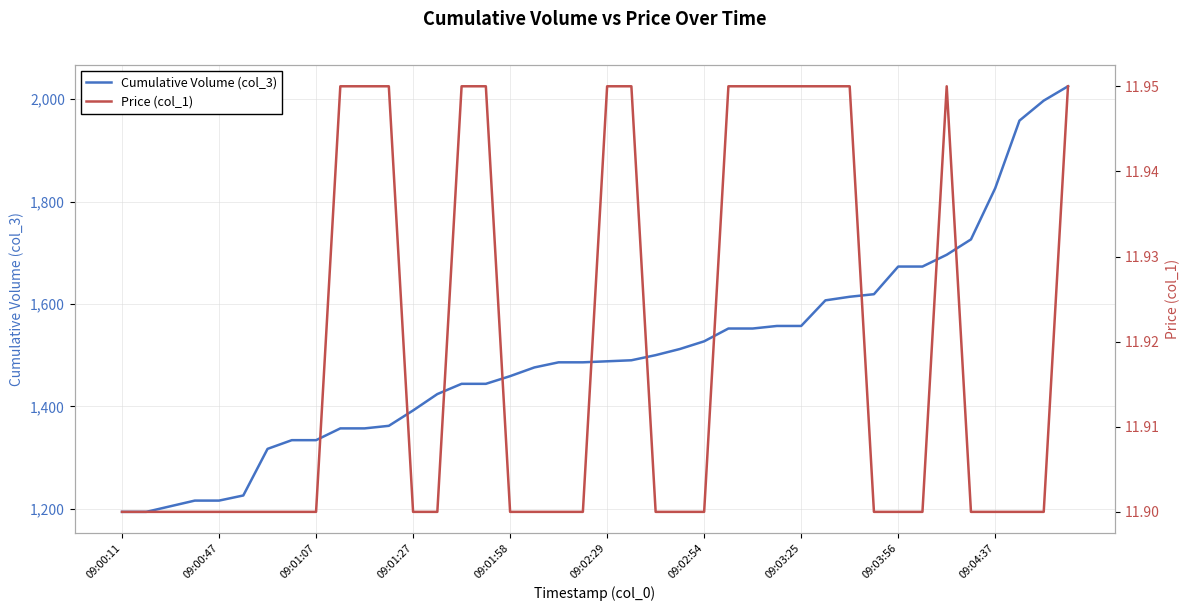

Which series has the largest total across all categories?

Cumulative Volume (col_3)